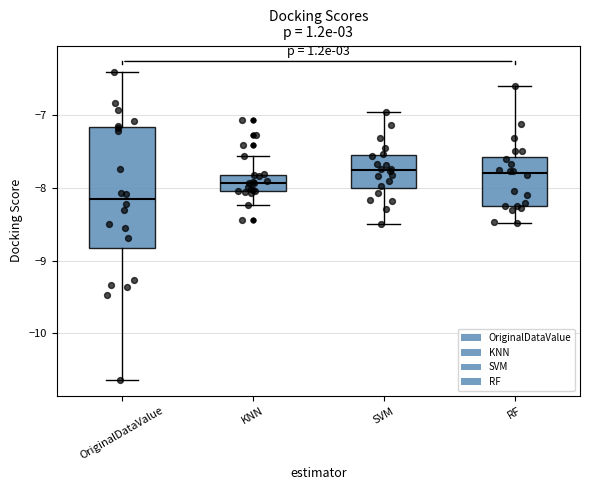

Which box has the lowest median line?

OriginalDataValue